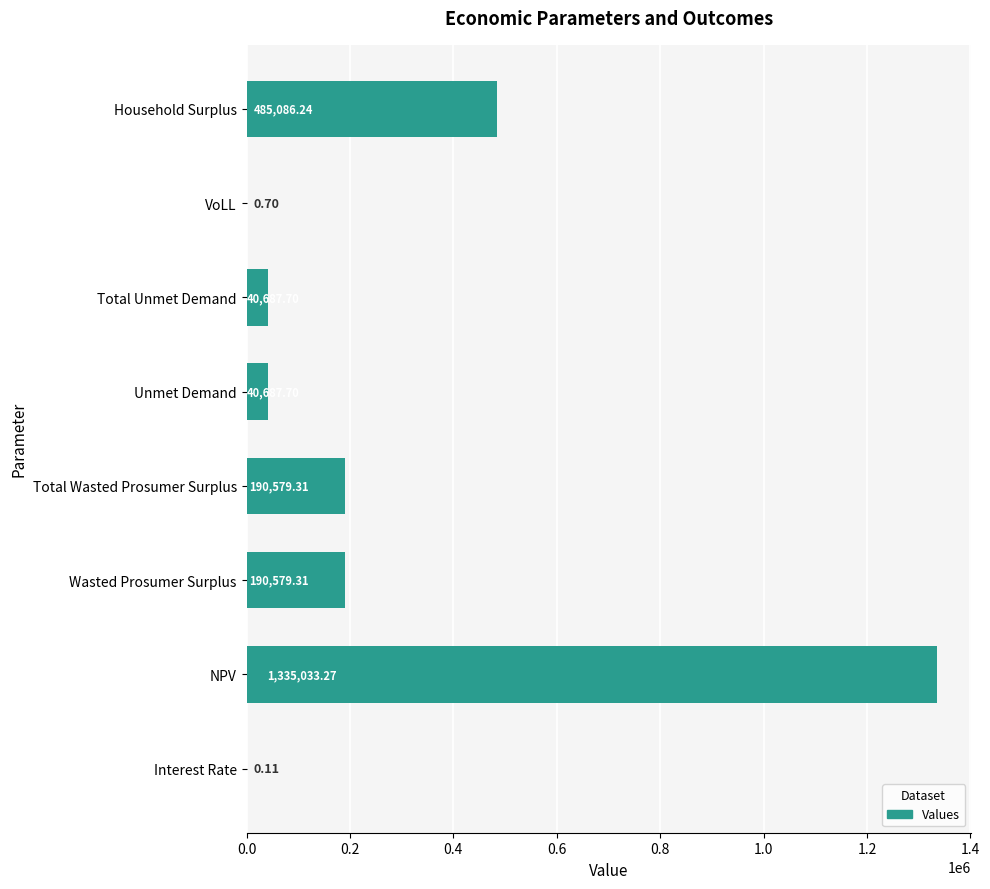

Between Household Surplus and Wasted Prosumer Surplus, which is larger?

Household Surplus